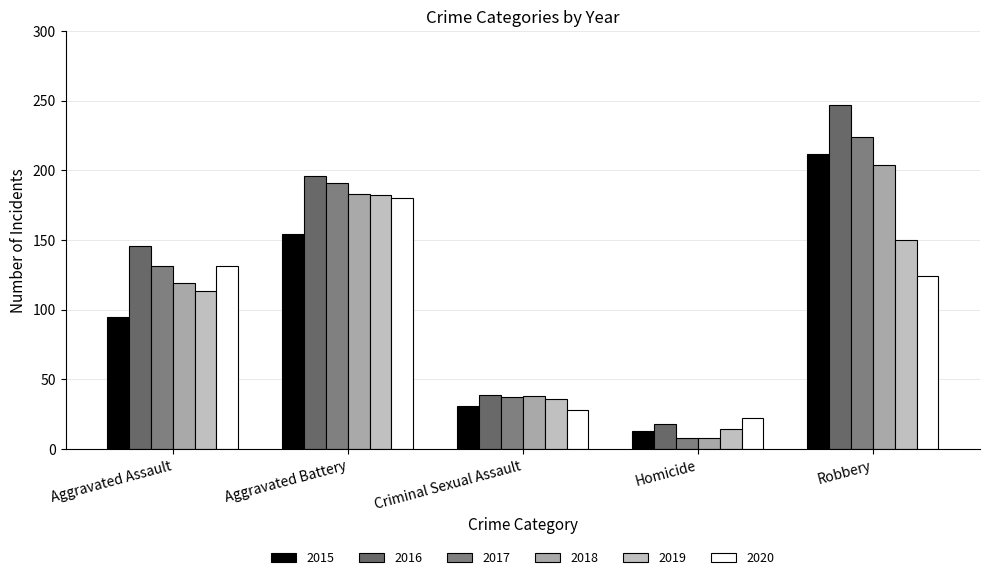

Is the value of 2016 at Aggravated Assault greater than the value of 2017 at Robbery?

No